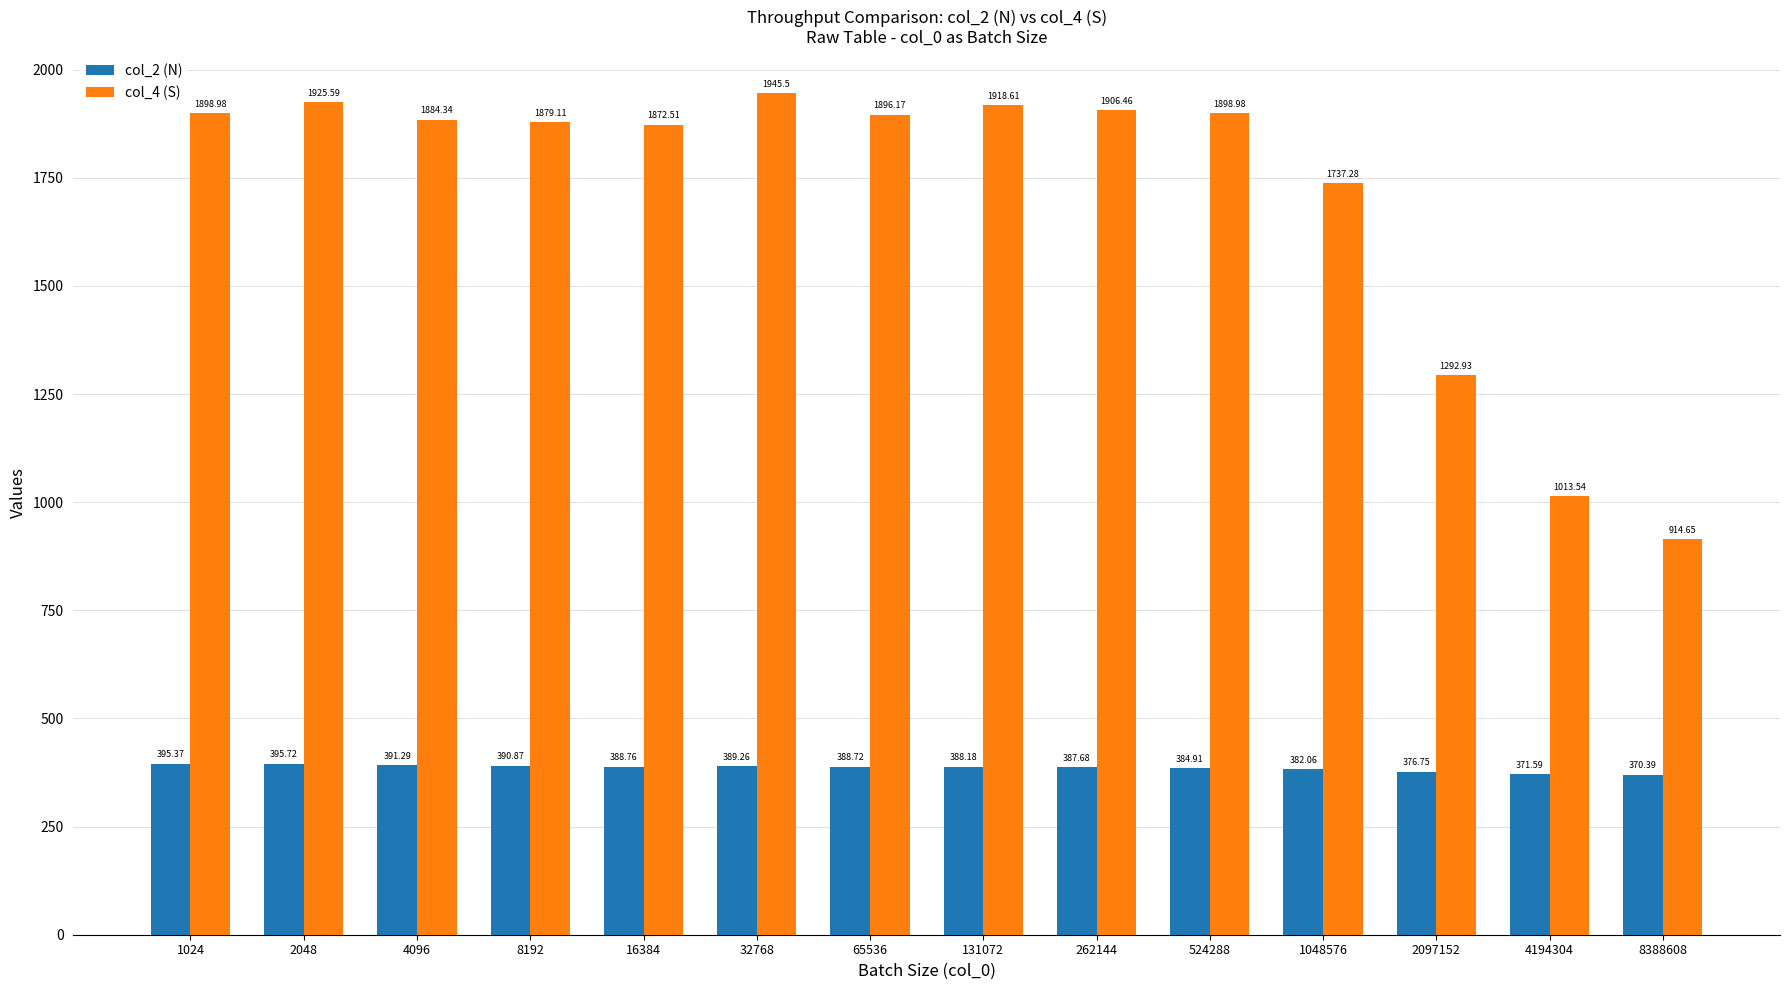

Between 1048576 and 4194304, which series saw the biggest shift?

col_4 (S)